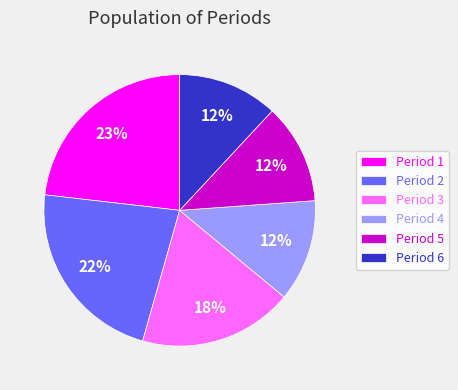

Is there a majority slice in this chart?

No